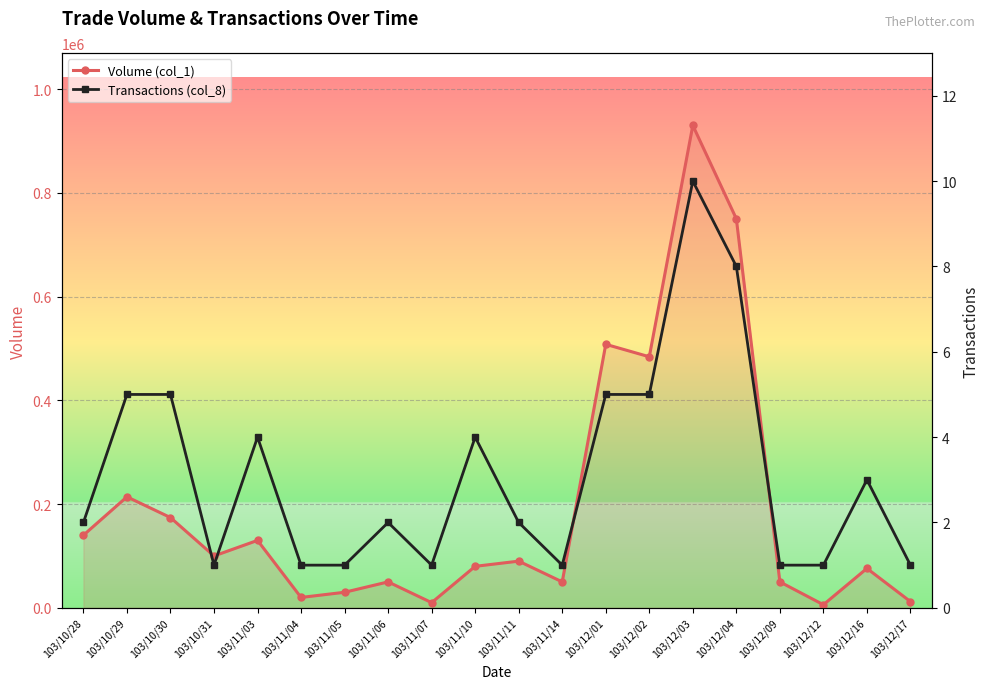

The value of Transactions (col_8) at 103/12/09 is 2. True or false?

False